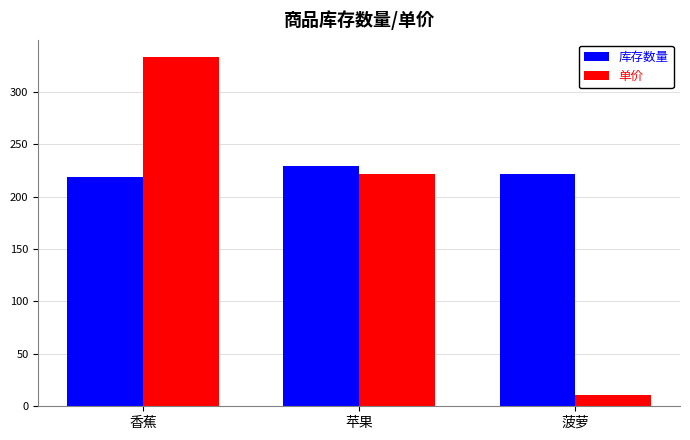

What is the label of the 2nd bar from the right?

苹果